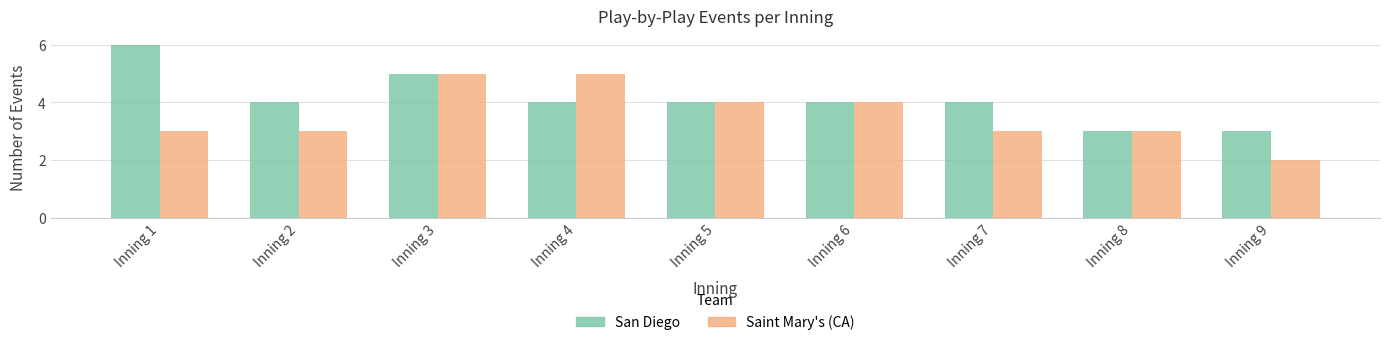

Reading right to left, what are all the values shown in this chart?

San Diego: 3	3	4	4	4	4	5	4	6
Saint Mary's (CA): 2	3	3	4	4	5	5	3	3